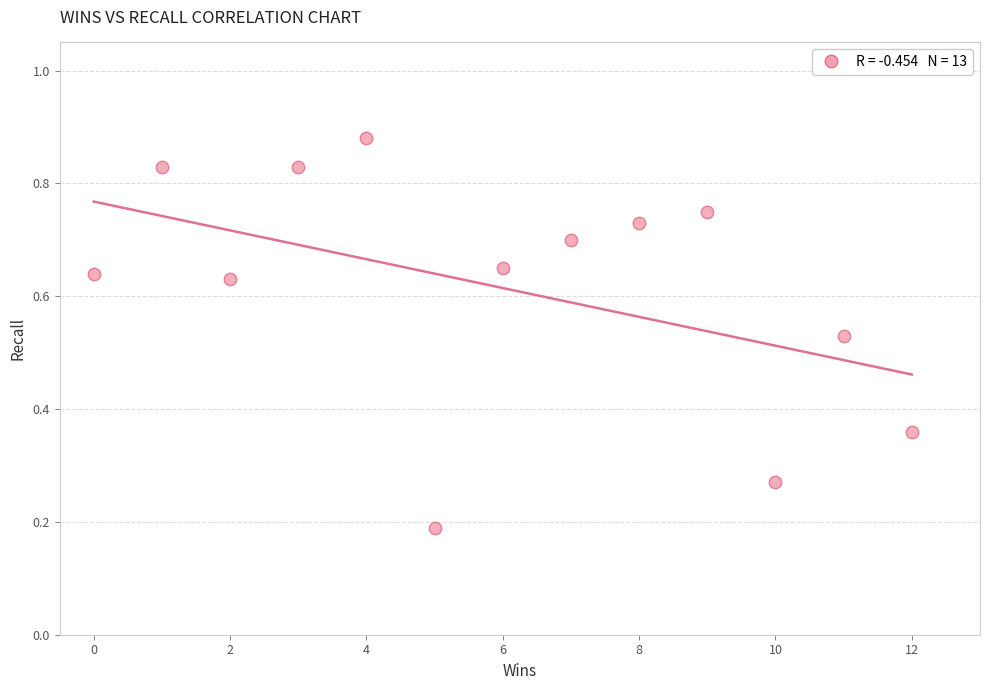

What is the range of X values (max minus min)?

12.0